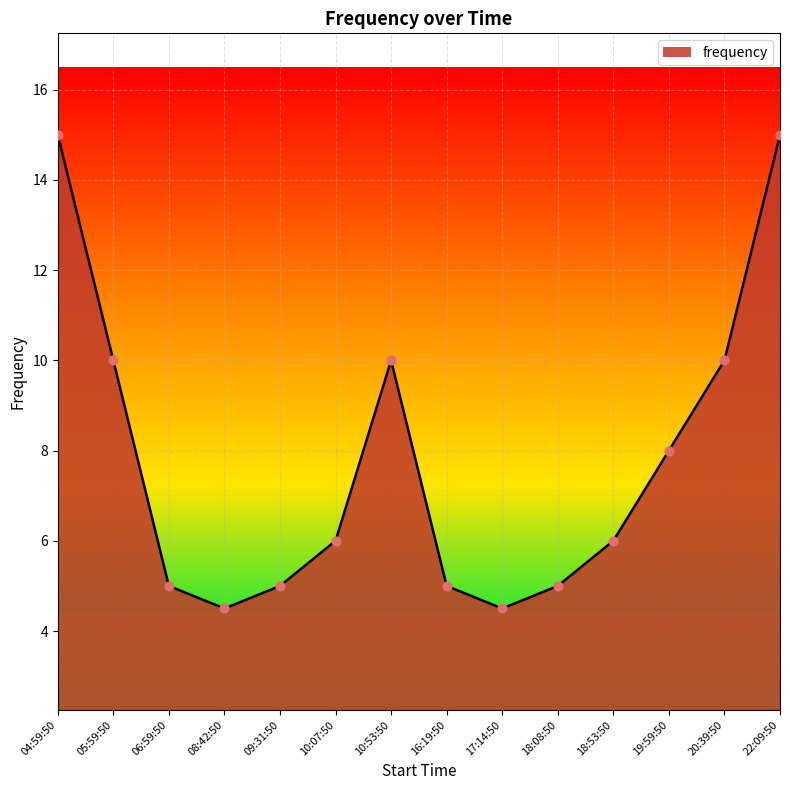

Which has a higher value, 09:31:50 or 04:59:50?

04:59:50